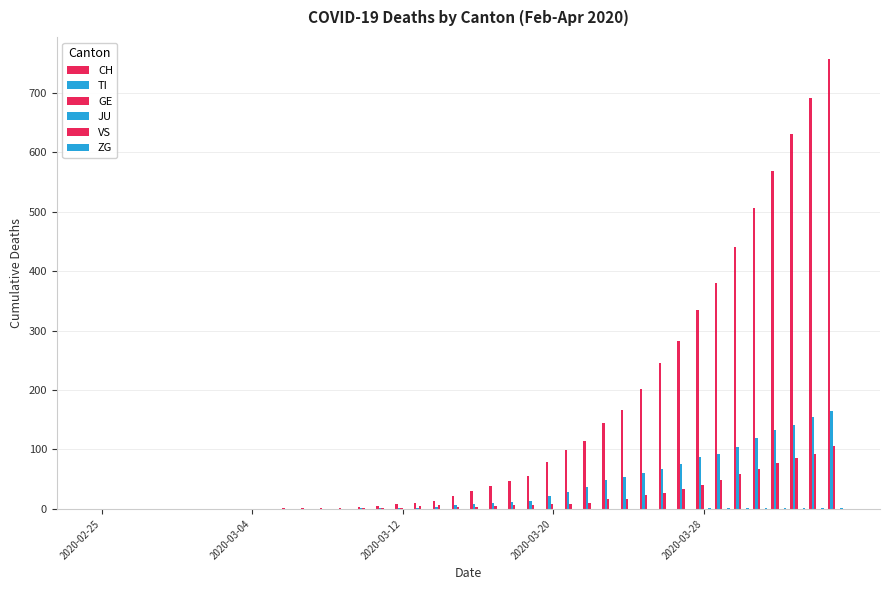

At how many categories does at least one series exceed 373?

7